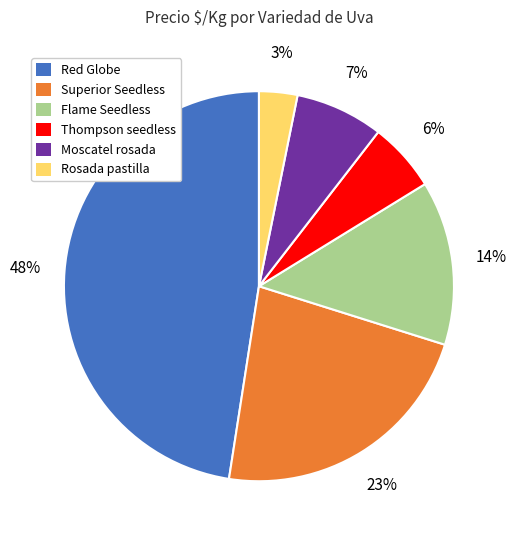

Between Red Globe and Rosada pastilla, which is larger?

Red Globe